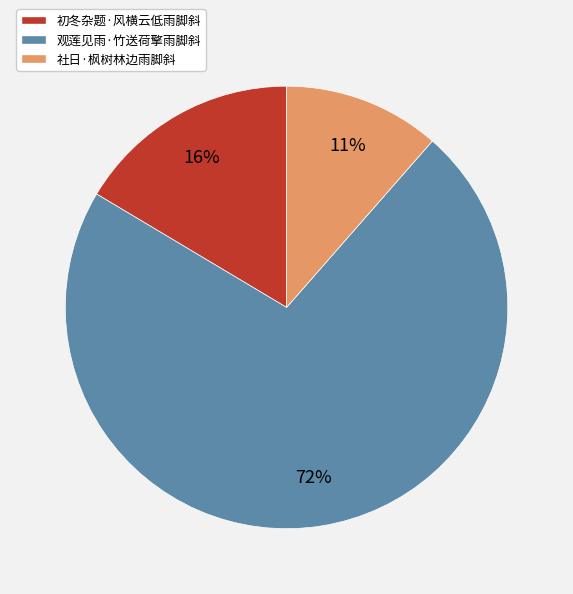

Count the number of slices in the pie.

3